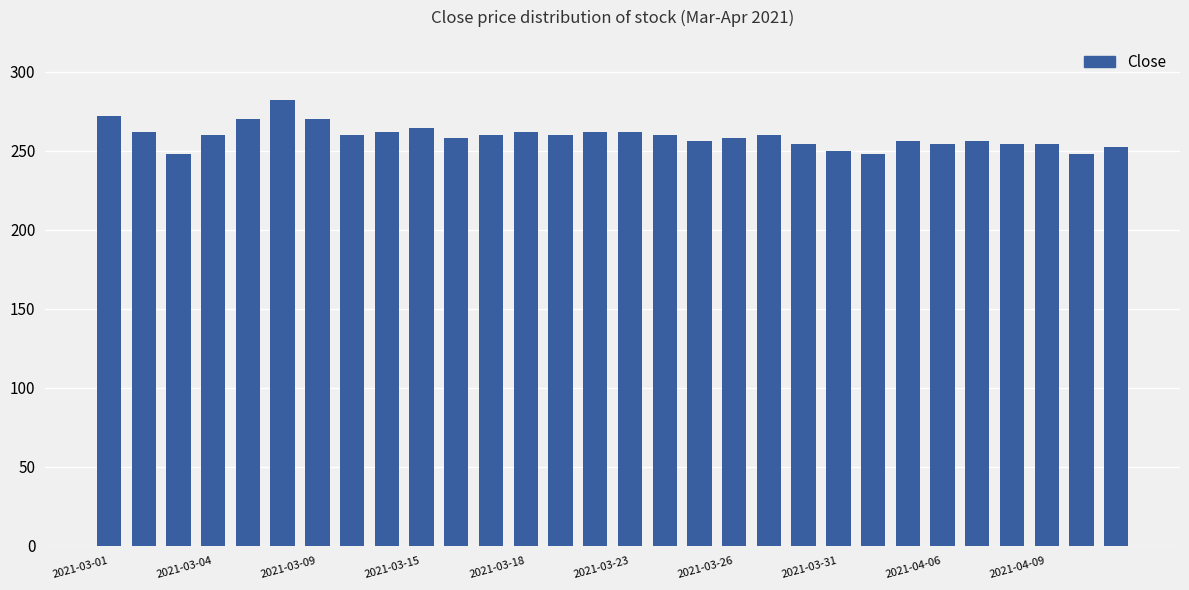

How many data points does each series have?

30